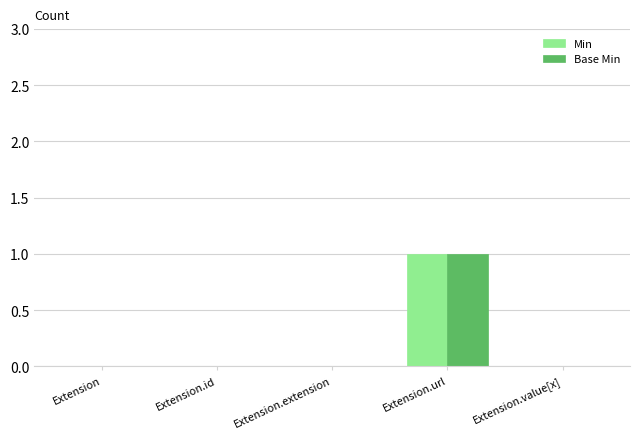

The value of Base Min at Extension is 0. True or false?

True